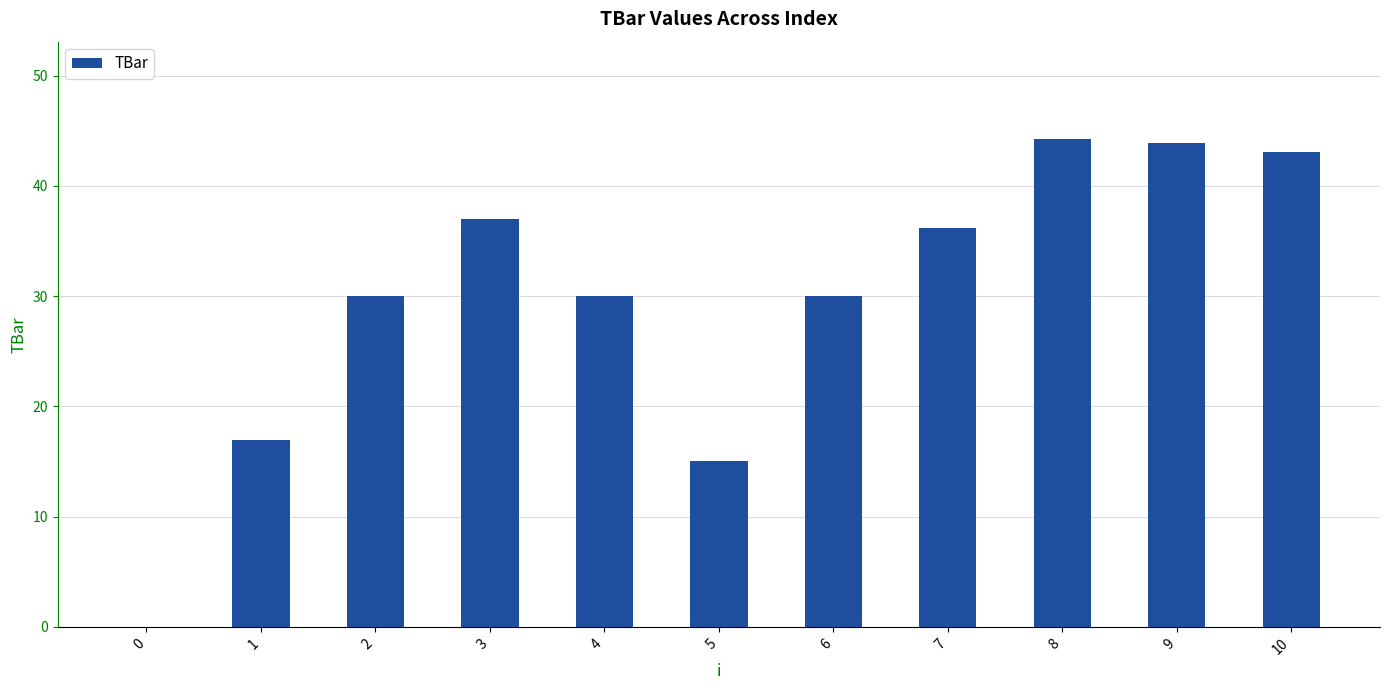

What is the approximate value at 7?

36.1